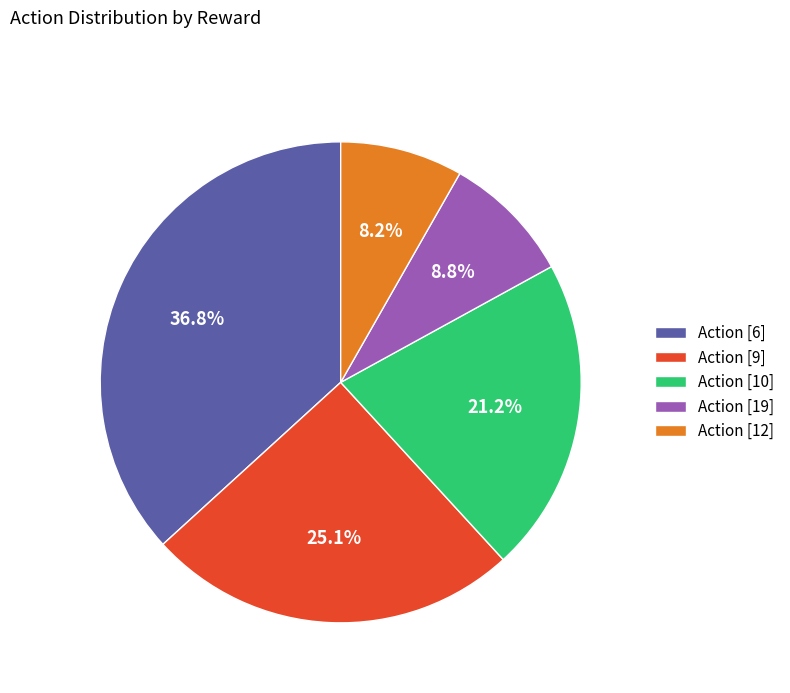

Which slice is the smallest?

Action [12]